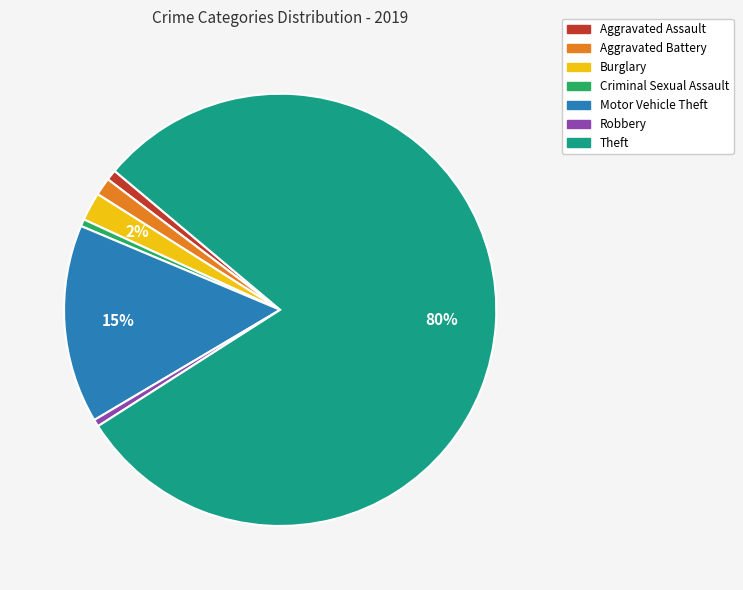

To the nearest percent, what is the average slice percentage?

14%